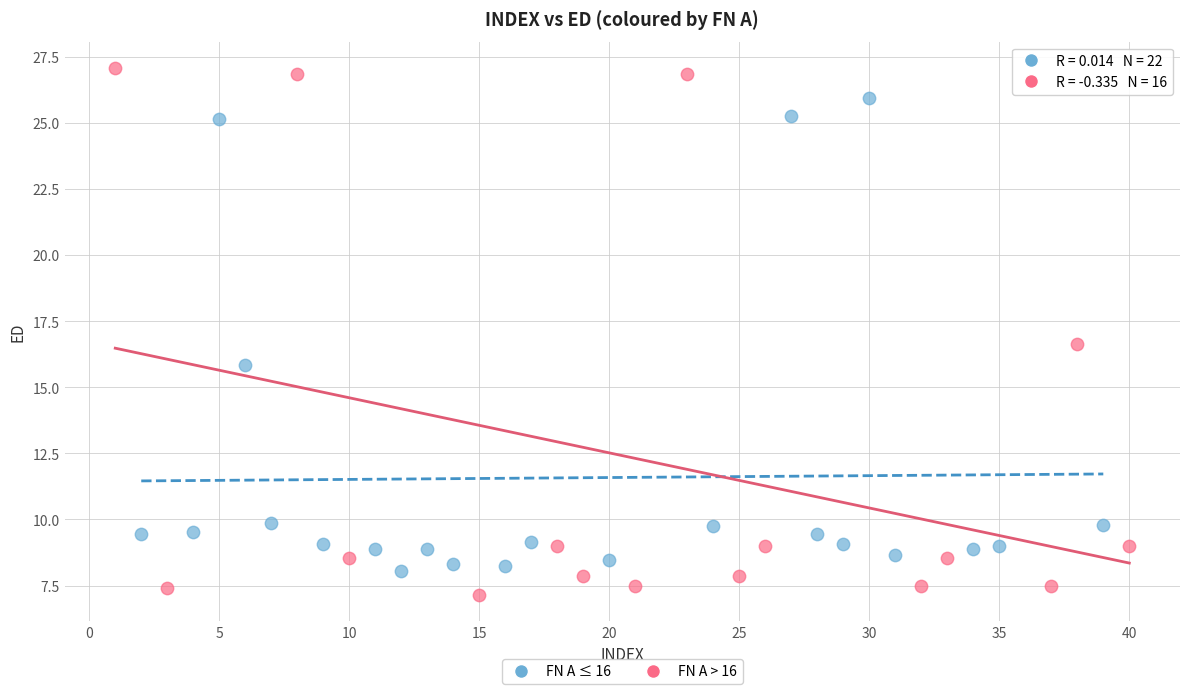

Which series reaches the minimum Y coordinate?

FN A > 16